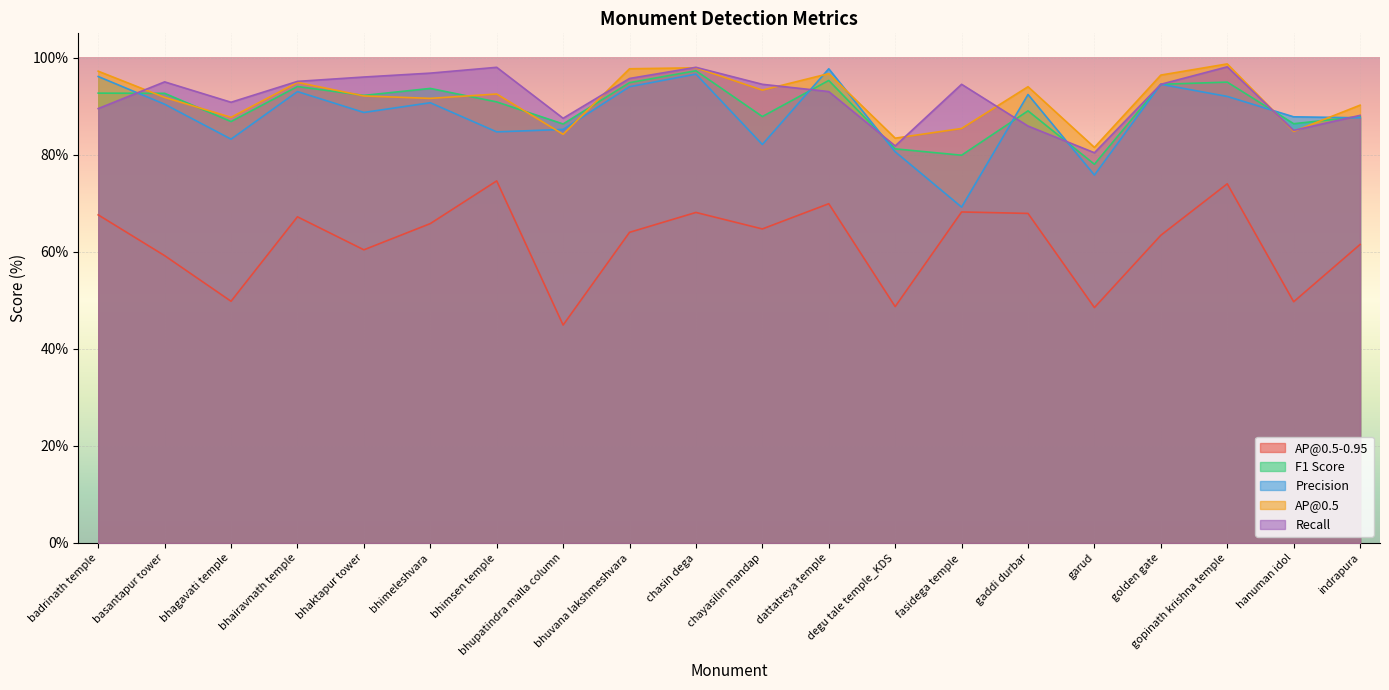

At which category does AP@0.5-0.95 reach its first local peak?

bhairavnath temple